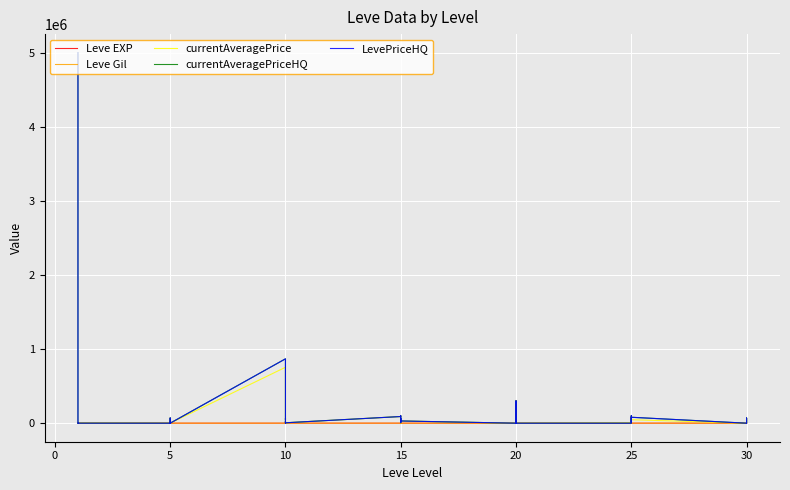

Is this an area chart (filled region under the line)?

No